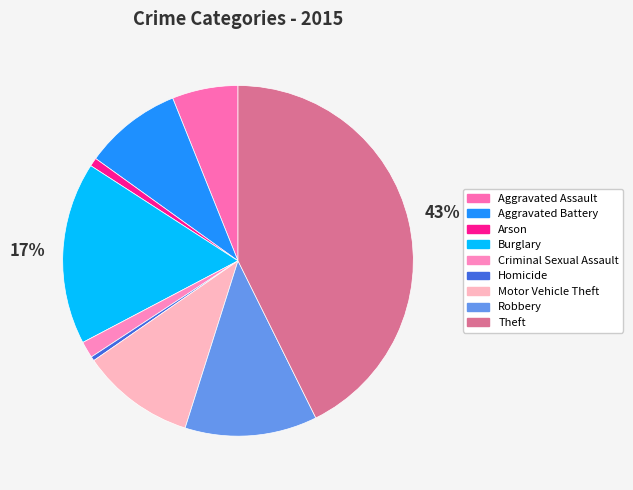

Is there any slice that represents more than half of the pie?

No